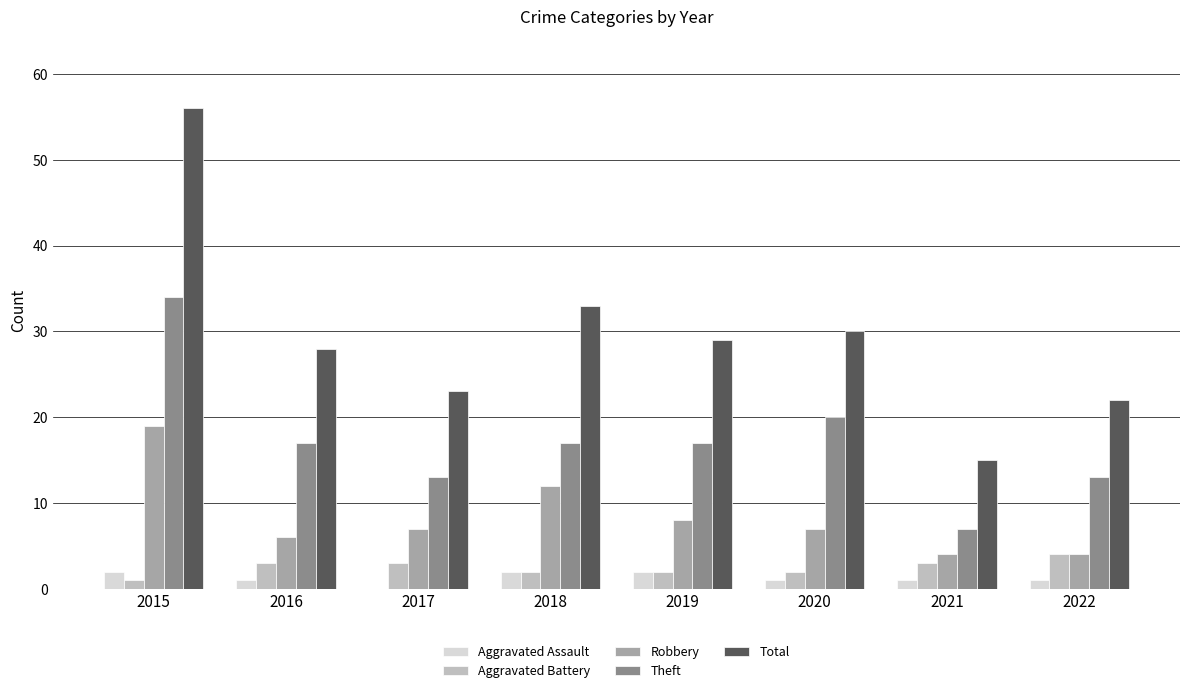

Where is Total nearest to the value 35?

2018